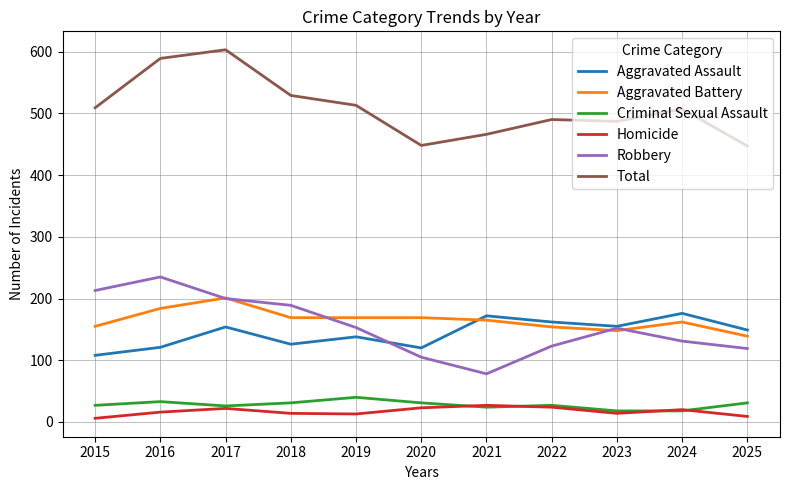

How many interior local peaks does the Aggravated Assault series have?

4